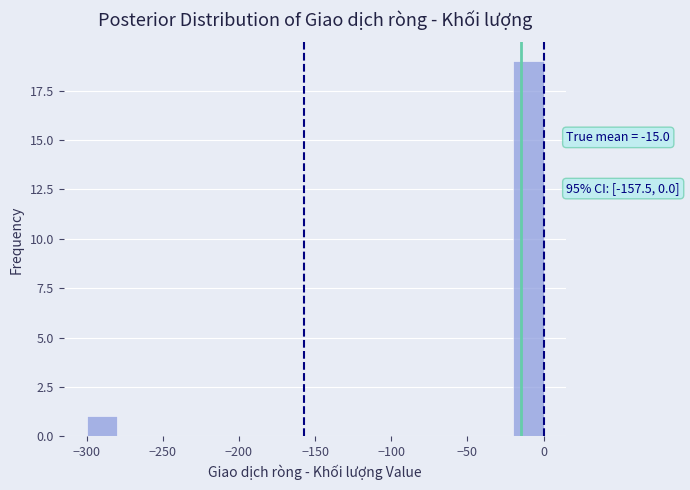

Which range on the x-axis has the tallest bar?

-20 to 0